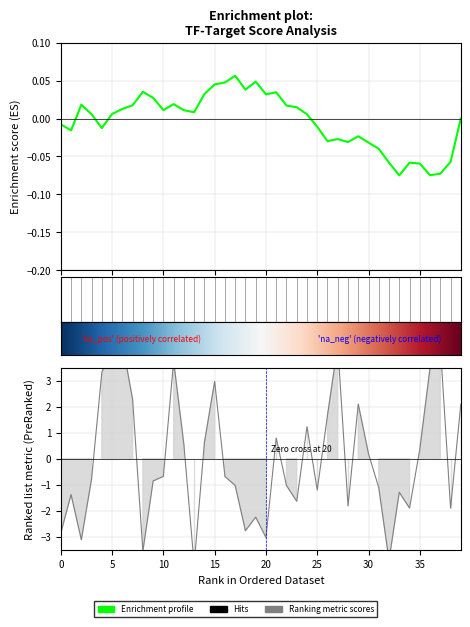

What is the label of the 6th point from the right?

34